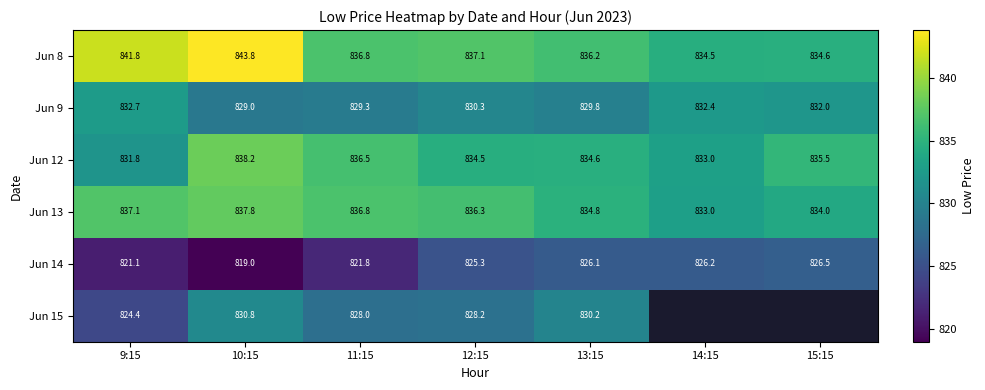

Rank the series at 15:15 from lowest to highest value.

Jun 14, Jun 9, Jun 13, Jun 8, Jun 12, Jun 15